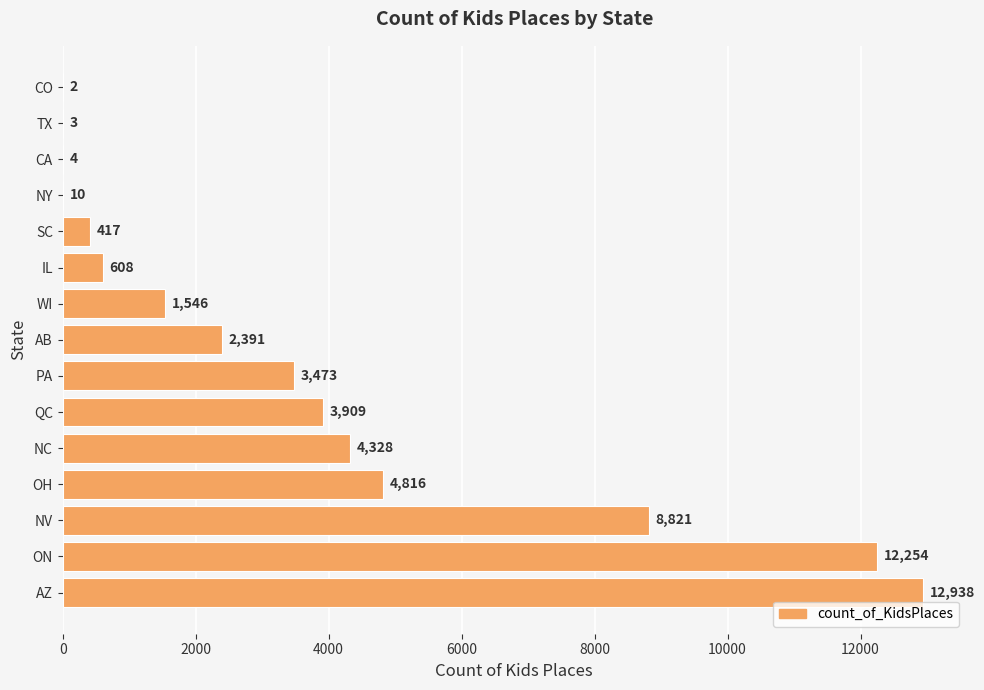

What is the sum of the values at NY and AB?

2401